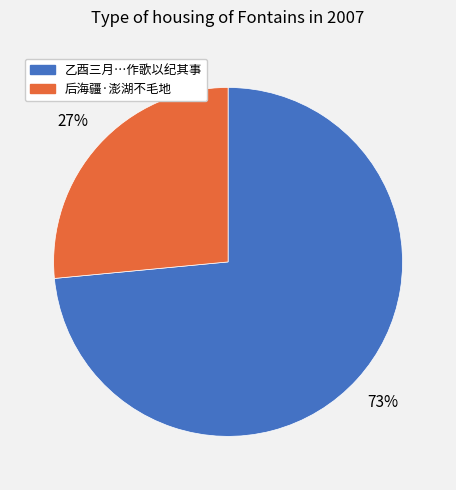

To the nearest percent, what is the average slice percentage?

50%